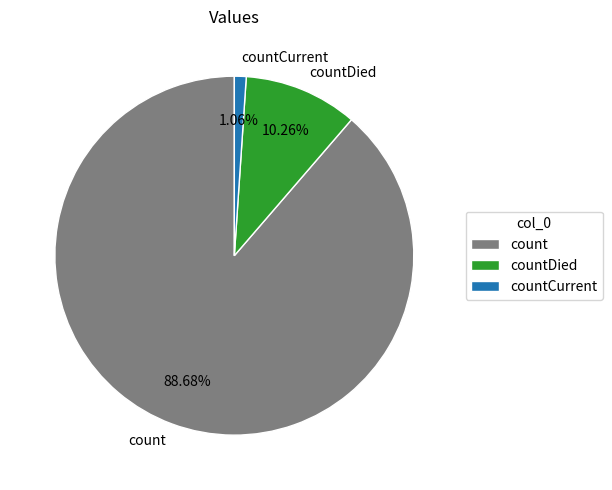

Which slice is the smallest?

countCurrent